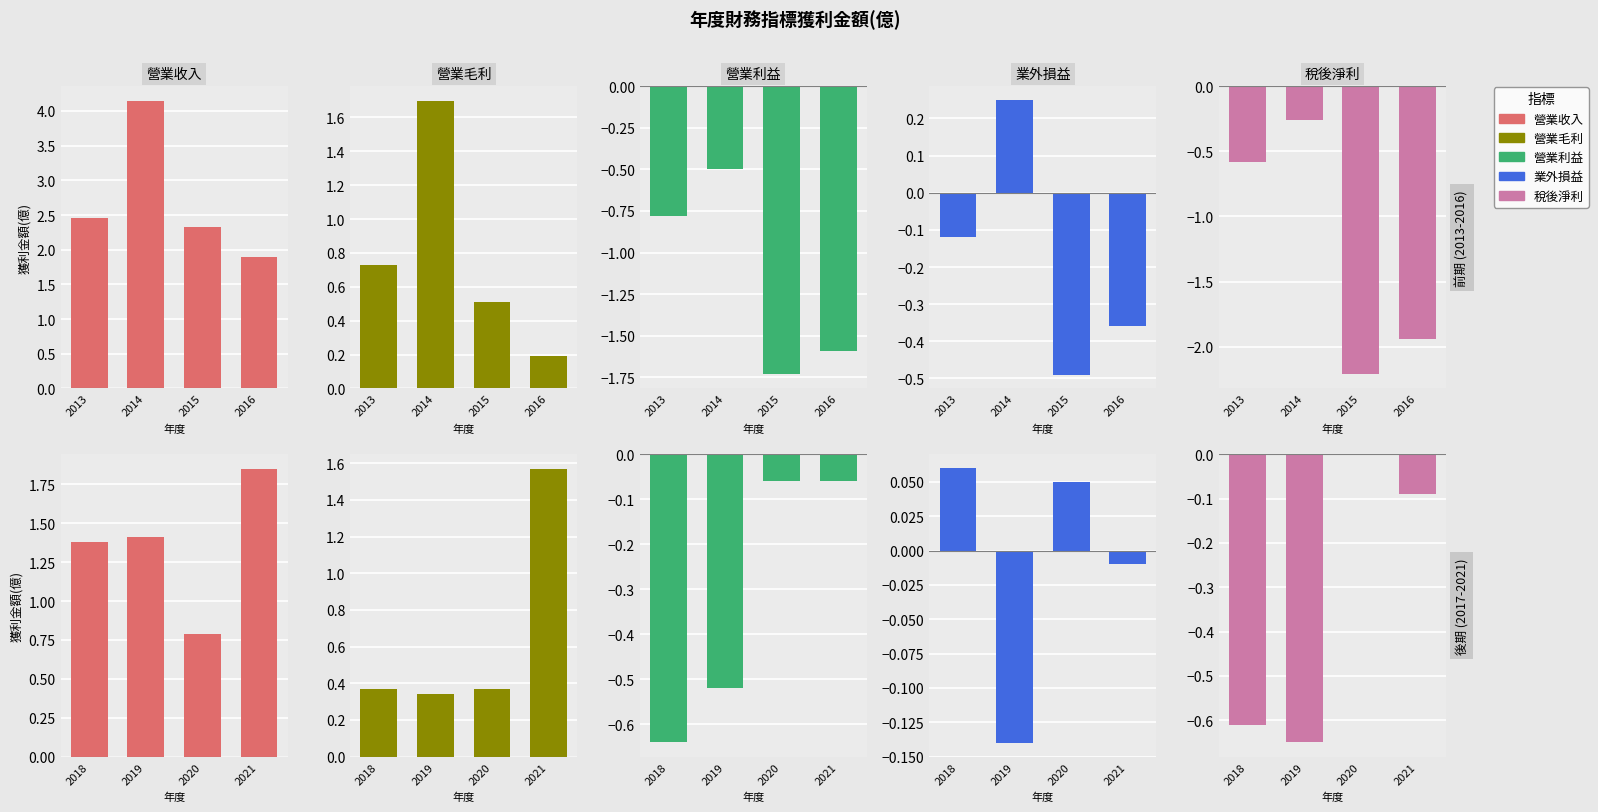

The 營業收入 series shows 1.9 at 2016. True or false?

True